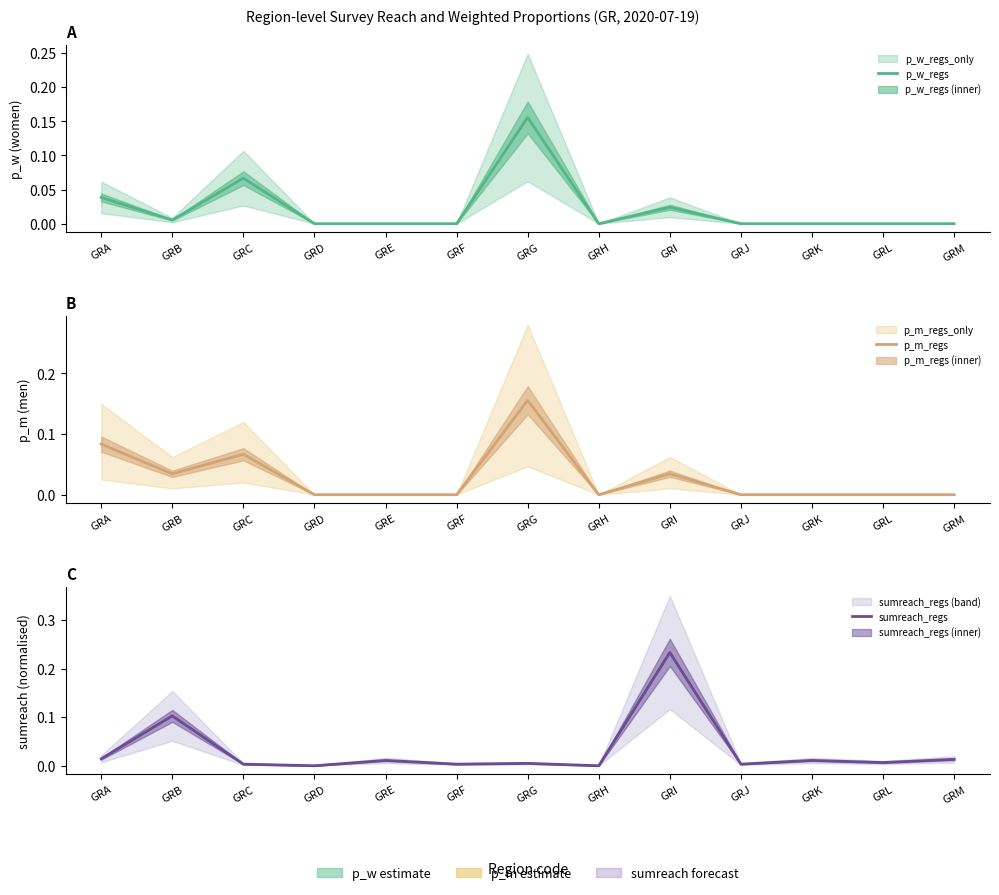

Reading right to left, what are all the values shown in this chart?

p_w_regs: 0.0	0.0	0.0	0.0	0.0	0.0	0.2	0.0	0.0	0.0	0.1	0.0	0.0
p_m_regs: 0.0	0.0	0.0	0.0	0.0	0.0	0.2	0.0	0.0	0.0	0.1	0.0	0.1
sumreach_regs: 0.0	0.0	0.0	0.0	0.2	0.0	0.0	0.0	0.0	0.0	0.0	0.1	0.0